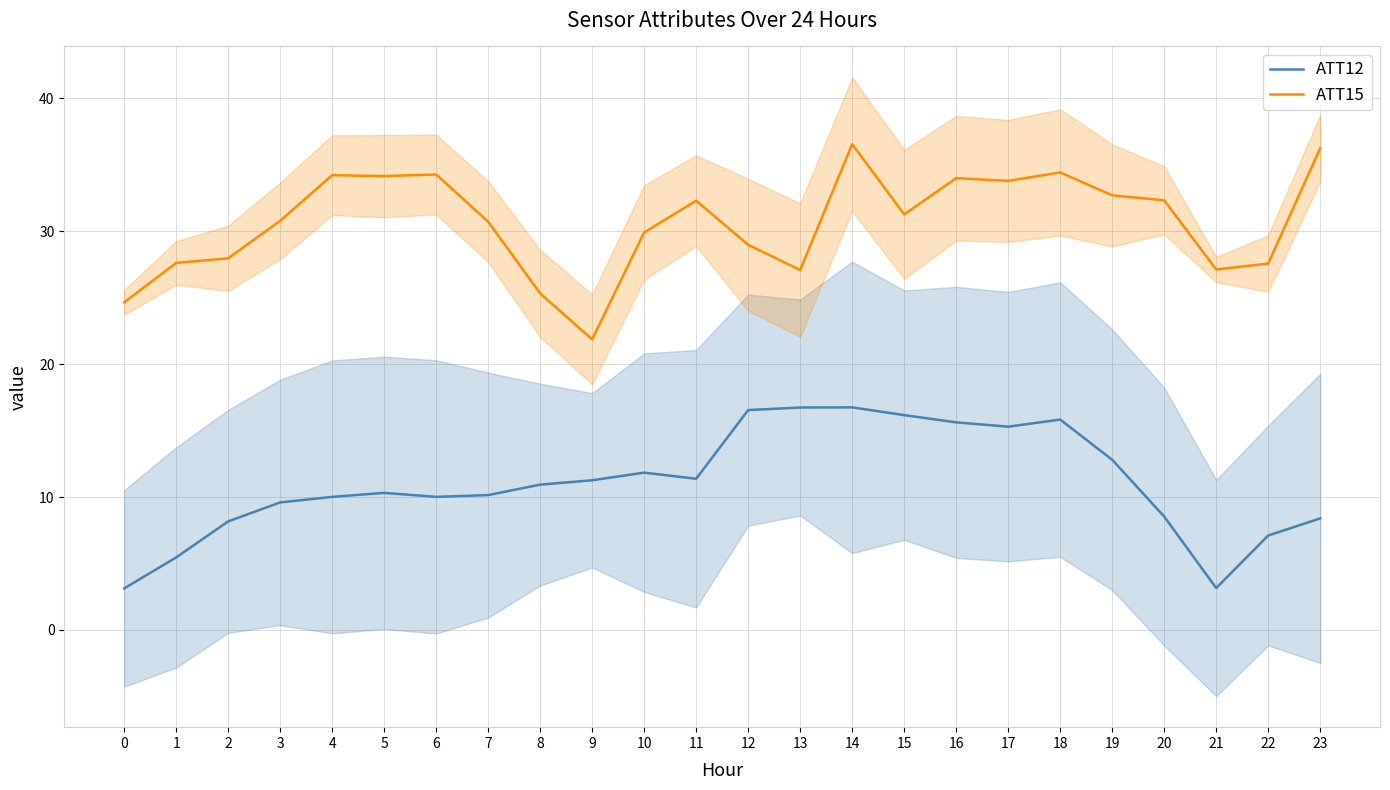

True or false: ATT12 has more than 2 interior local peaks.

True